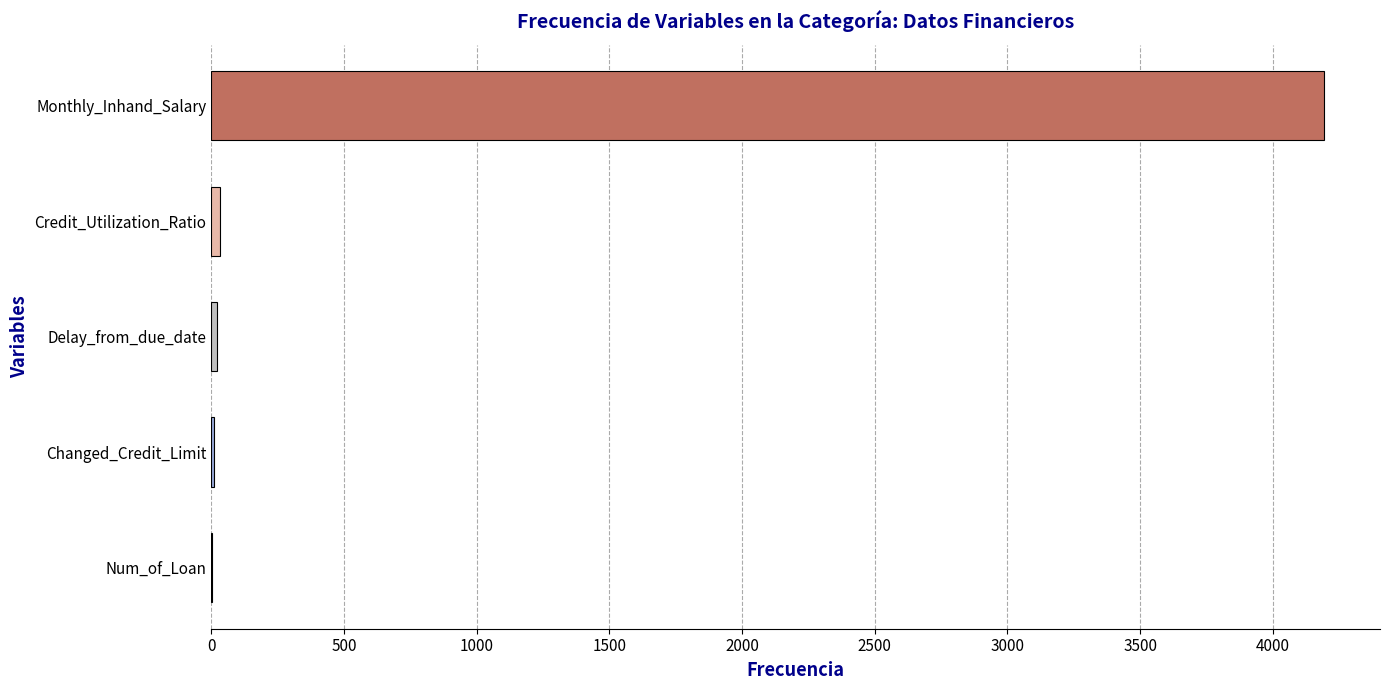

Which category has the highest value across all series?

Monthly_Inhand_Salary